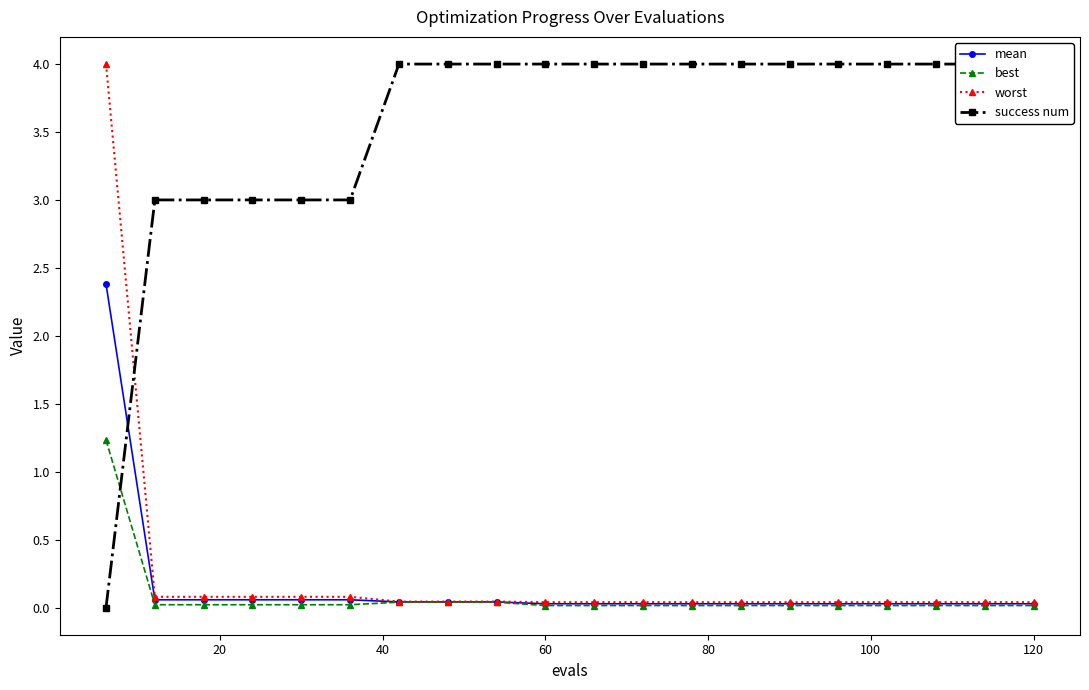

At how many categories does at least one series exceed 0?

20